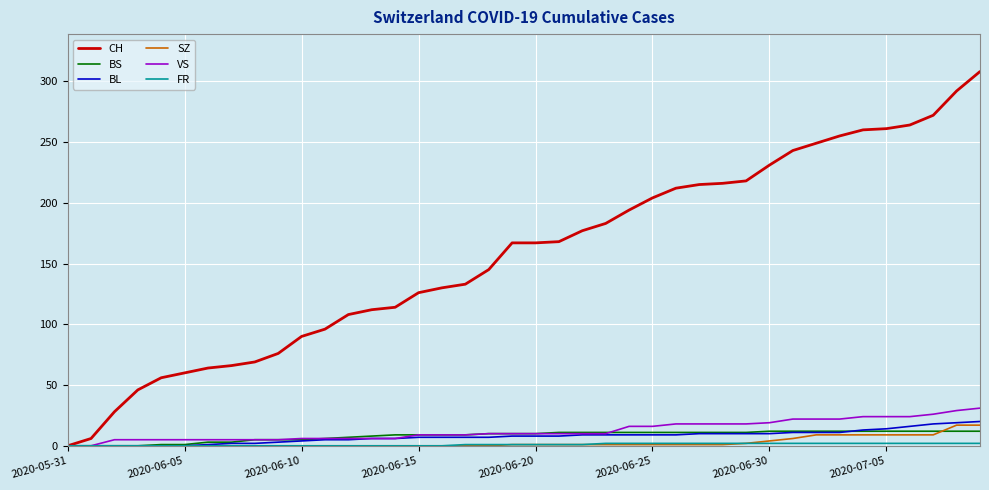

How many lines are shown in the chart?

6